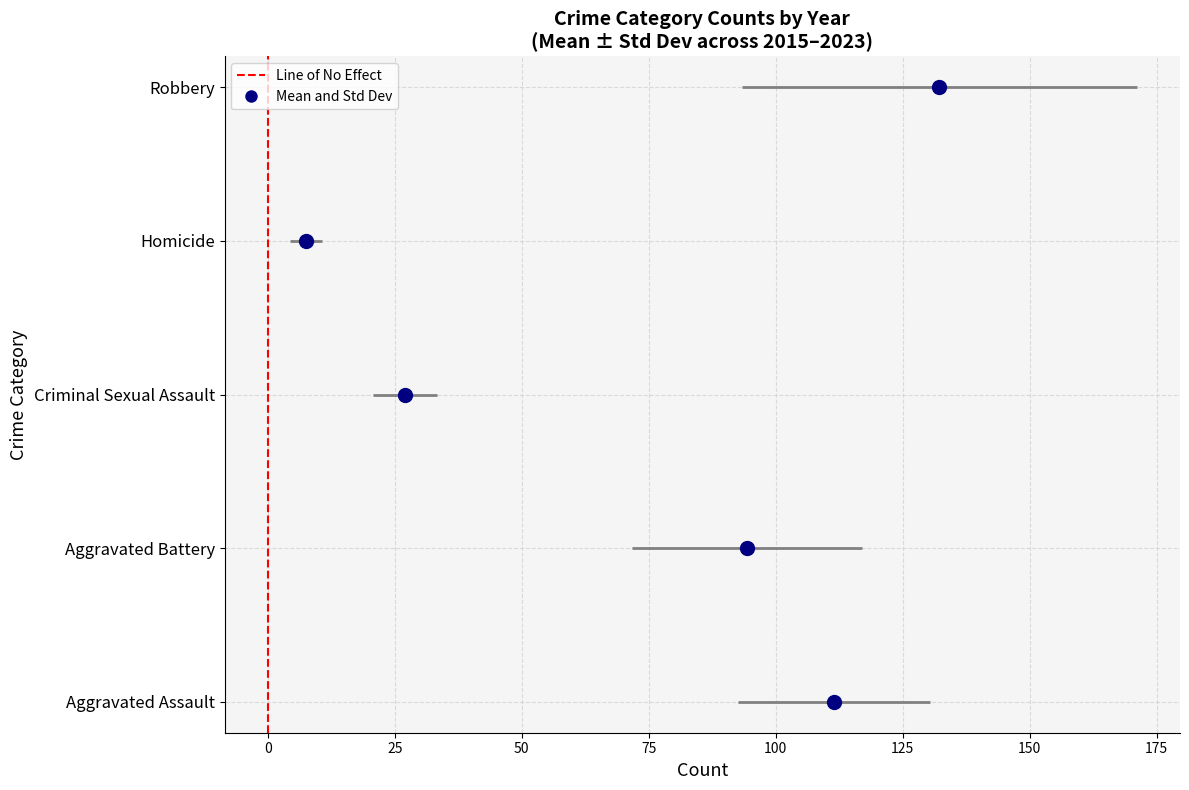

True or false: the data shows 0 at 0.

False